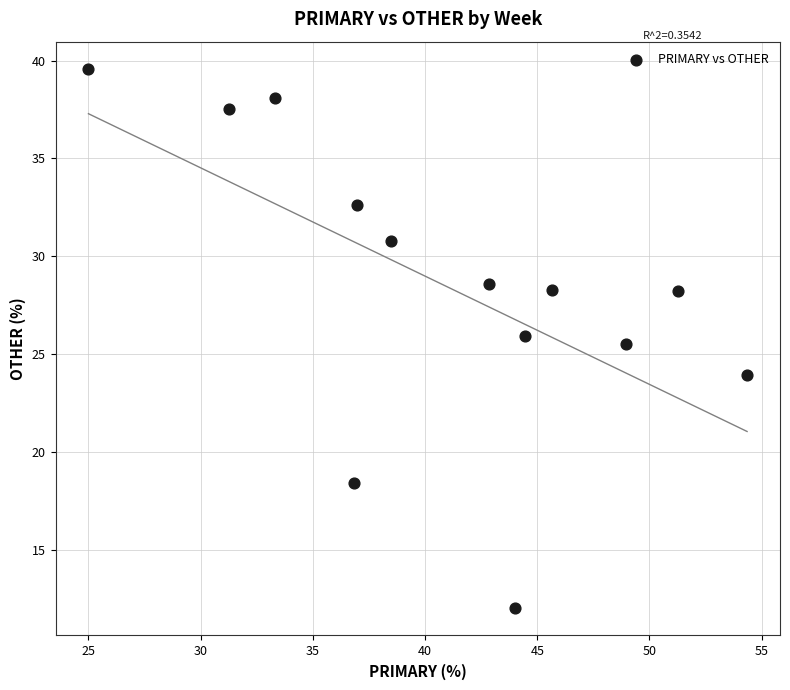

What is the range of Y values (max minus min)?

27.6